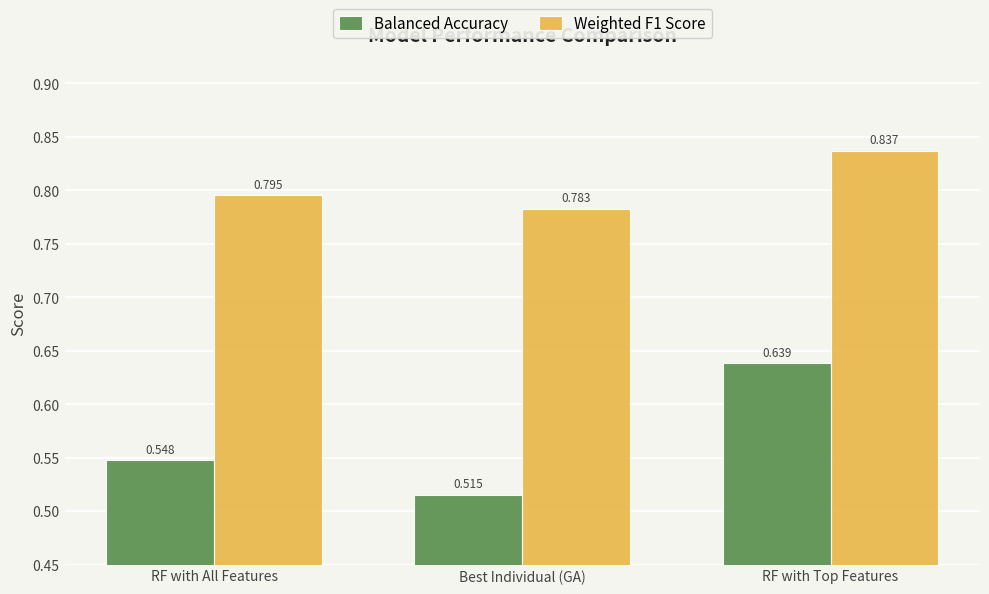

At which label does Balanced Accuracy reach its peak?

RF with Top Features